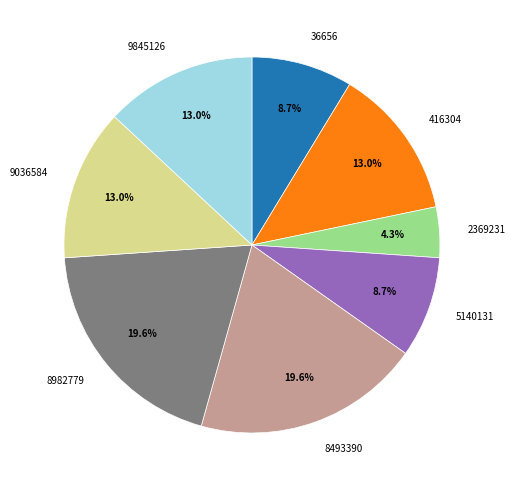

Is it true that 36656 is 17% of the pie?

False